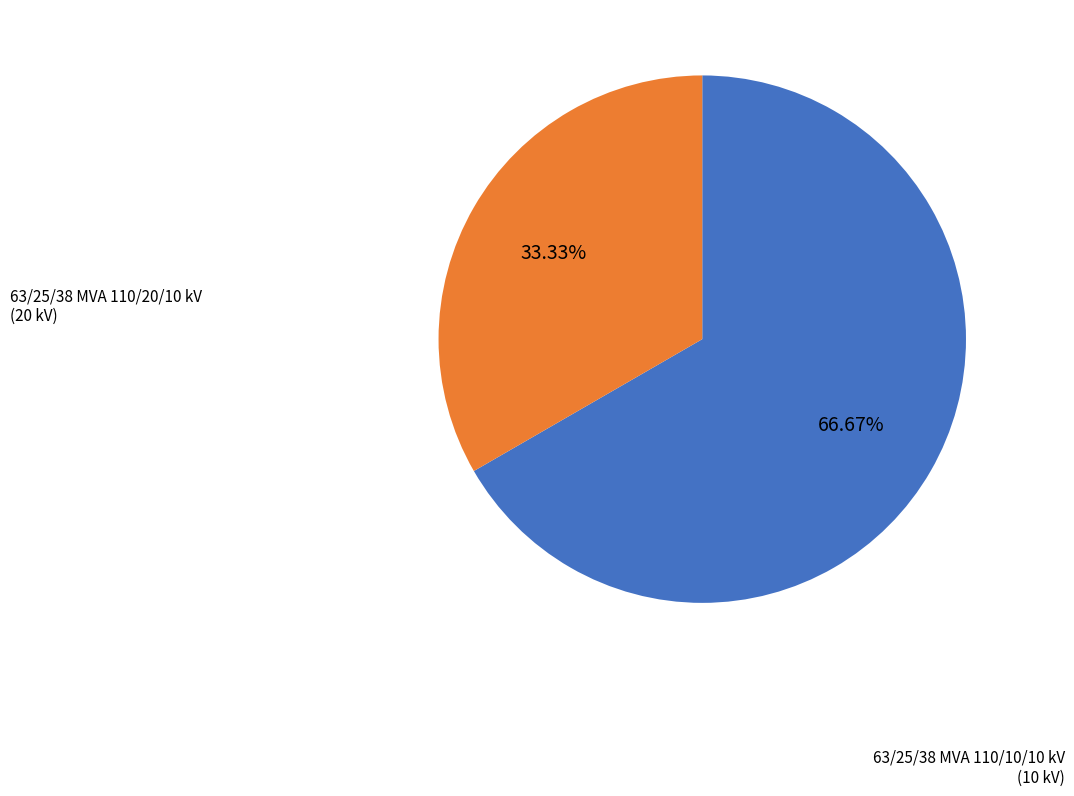

To the nearest percent, what percentage of the pie is 63/25/38 MVA 110/20/10 kV?

67%